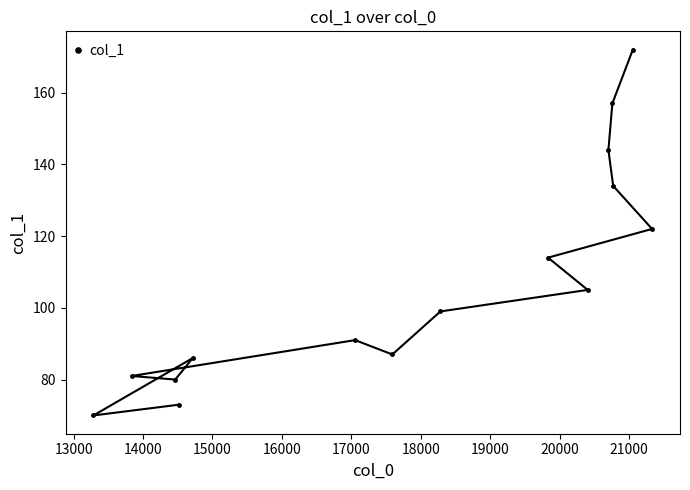

What is the greatest value displayed?

172